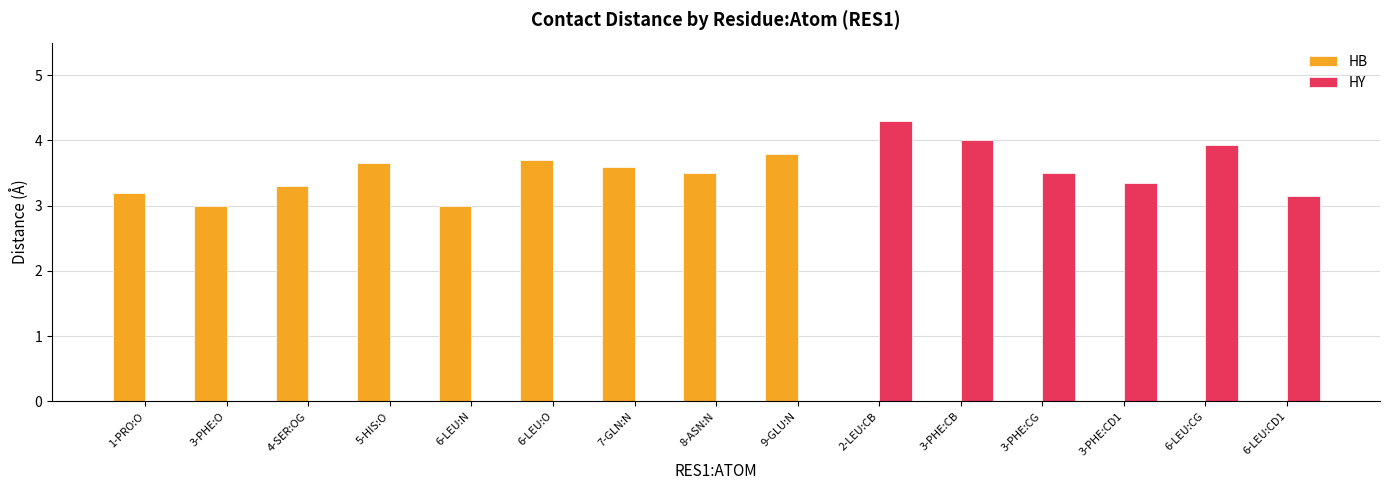

What is the highest value of the HB series?

3.8